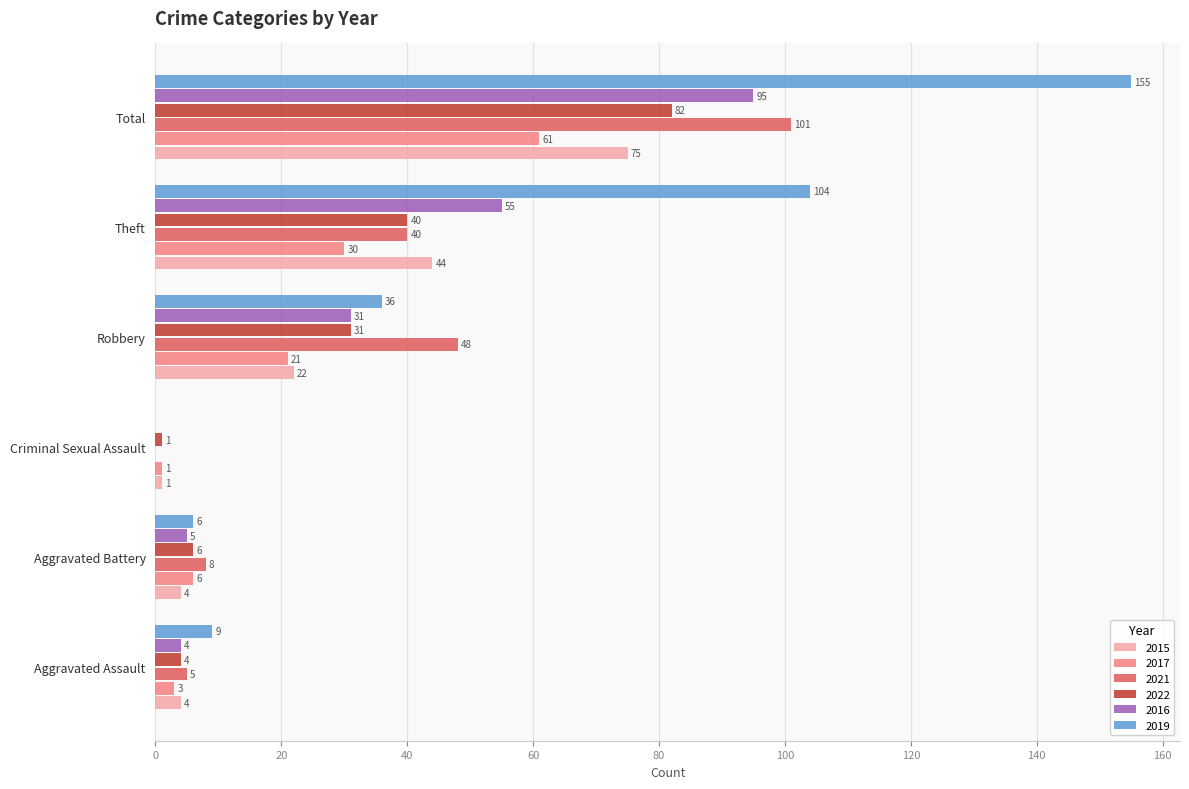

What is the maximum value shown in the chart?

155